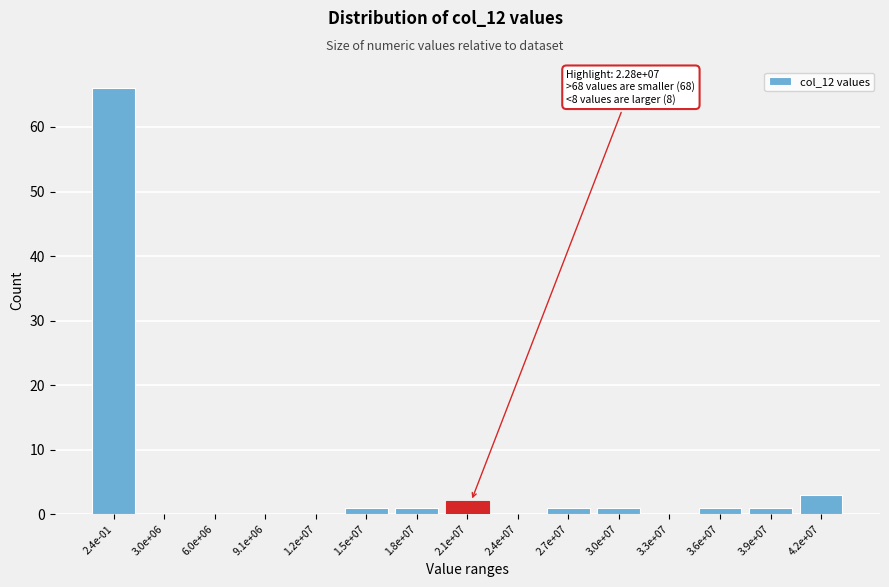

Reading right to left, transcribe all the data shown in this chart.

4.2e+07=3	3.9e+07=1	3.6e+07=1	3.3e+07=0	3.0e+07=1	2.7e+07=1	2.4e+07=0	2.1e+07=2	1.8e+07=1	1.5e+07=1	1.2e+07=0	9.1e+06=0	6.0e+06=0	3.0e+06=0	2.4e-01=66